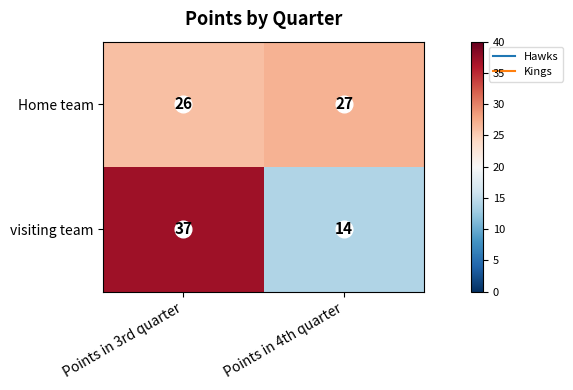

Rank the series at Points in 4th quarter from highest to lowest value.

Home team, visiting team